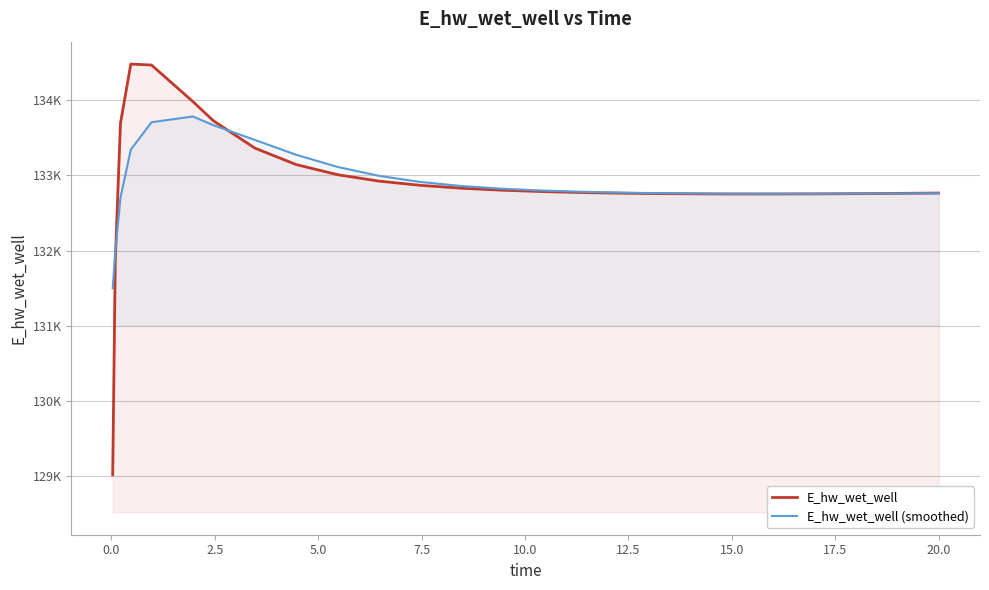

How many interior local peaks does the E_hw_wet_well series have?

1